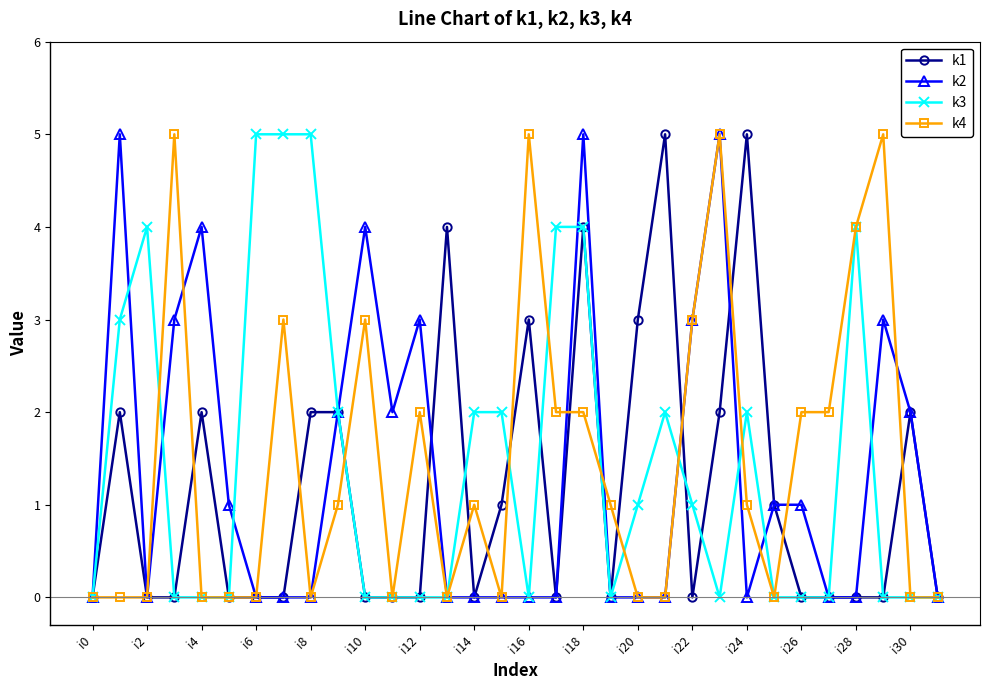

True or false: k4 has more than 1 interior local peaks.

True